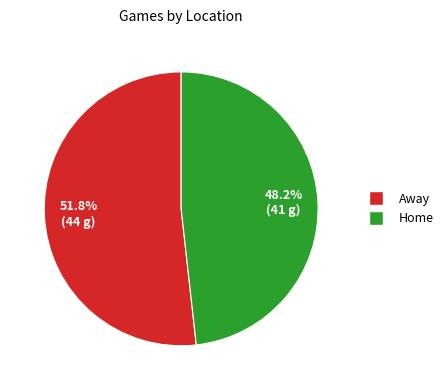

Does Home account for over 50% of the chart?

No